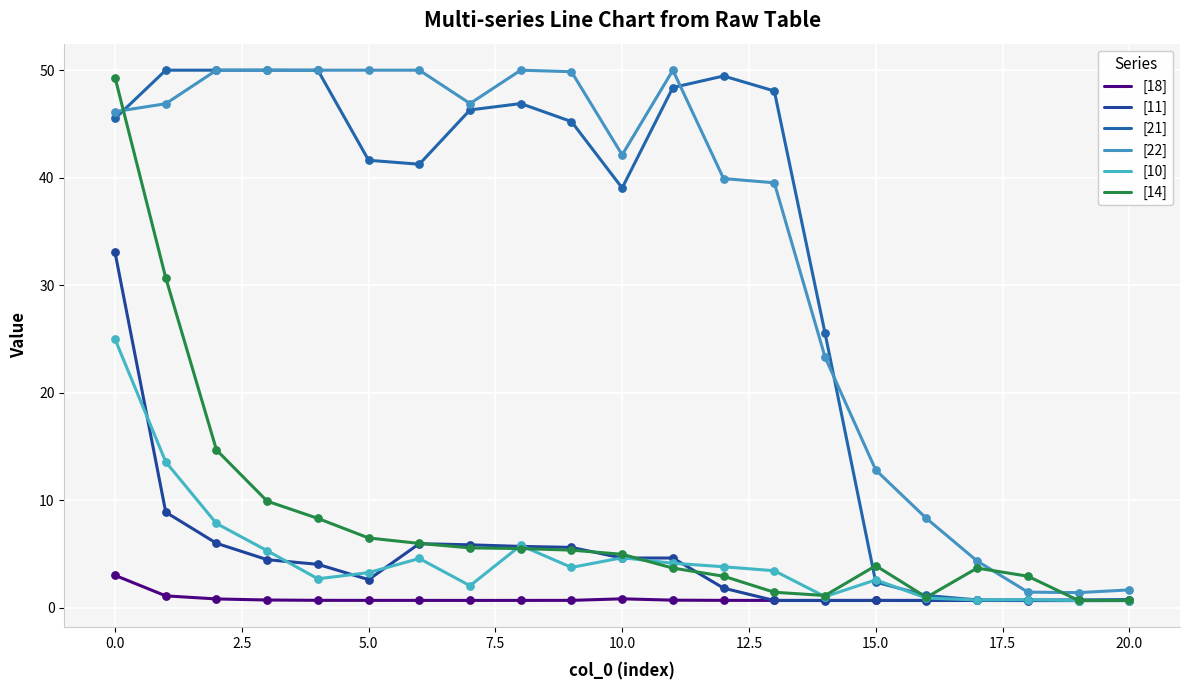

Which series has the largest total across all categories?

[22]